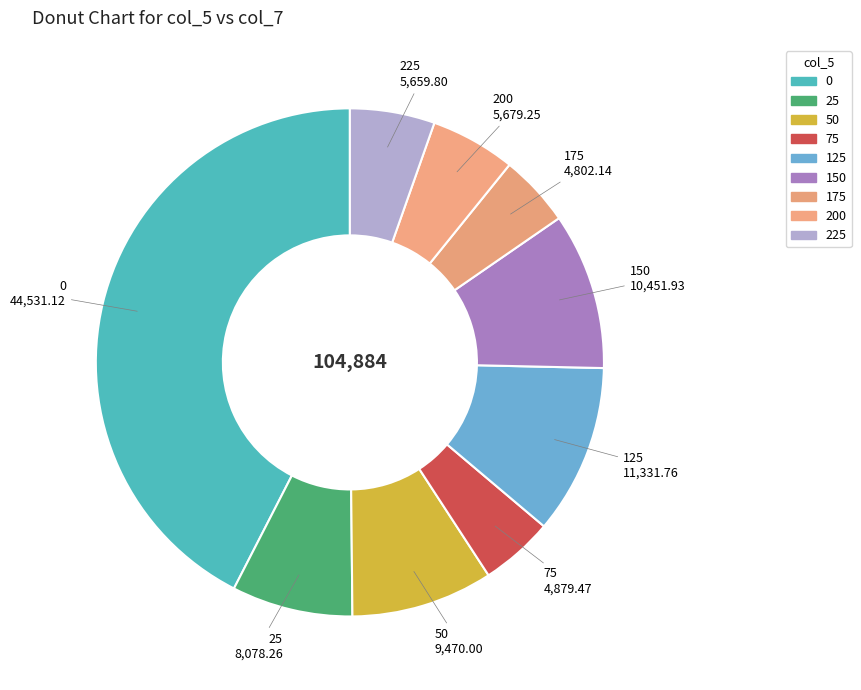

The 225 slice represents 5% of the pie. True or false?

True